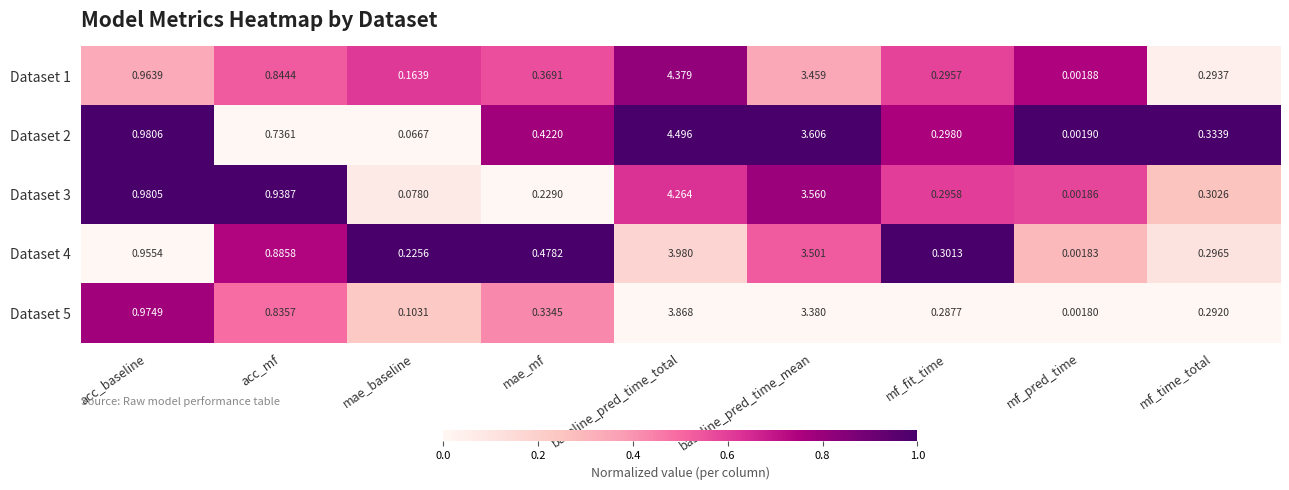

What is the total value across all series at mf_time_total?

1.5